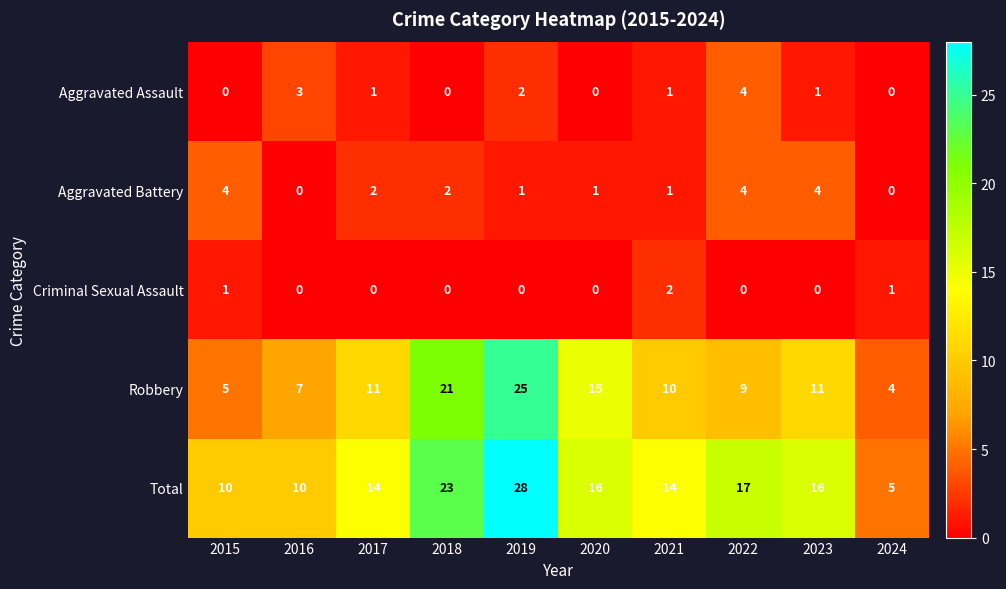

What is the total value across all series at 2021?

28